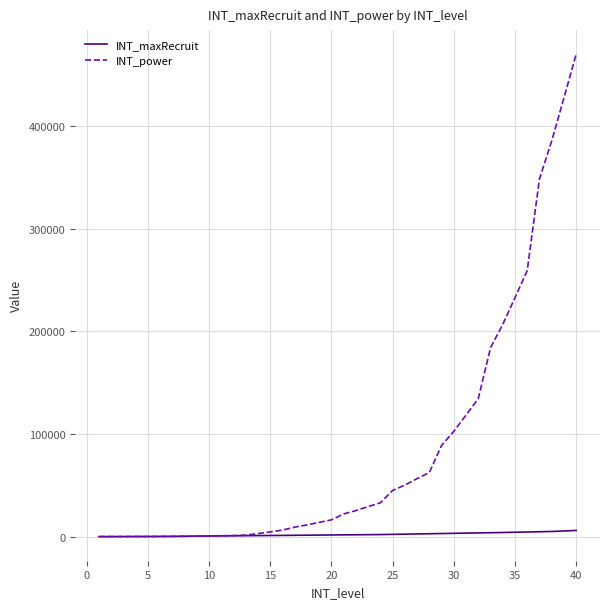

What is the maximum value for INT_power?

469890